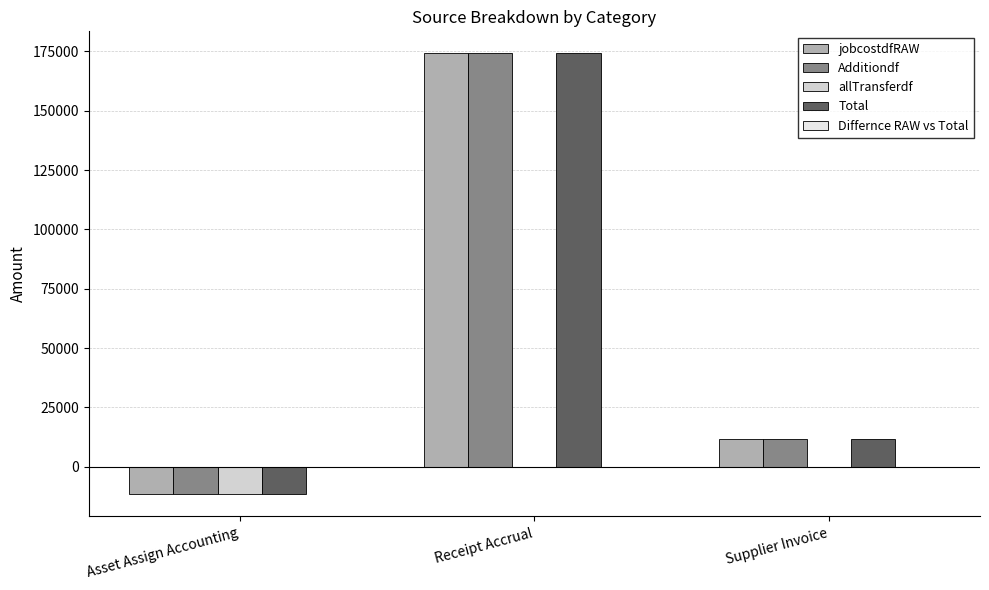

What is the difference between the highest and lowest values at Asset Assign Accounting?

11621.4